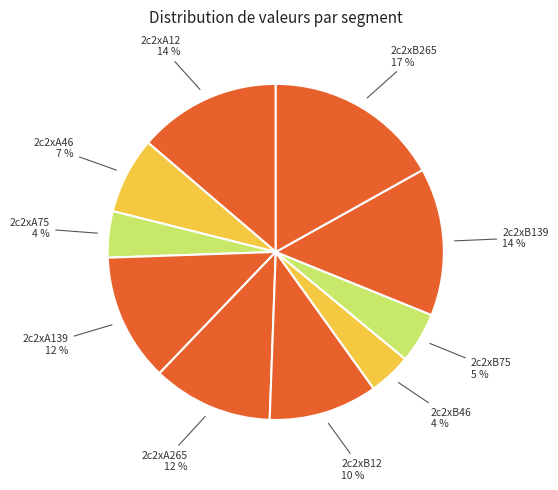

To the nearest percent, what percentage of the pie is 2c2xA75?

4%